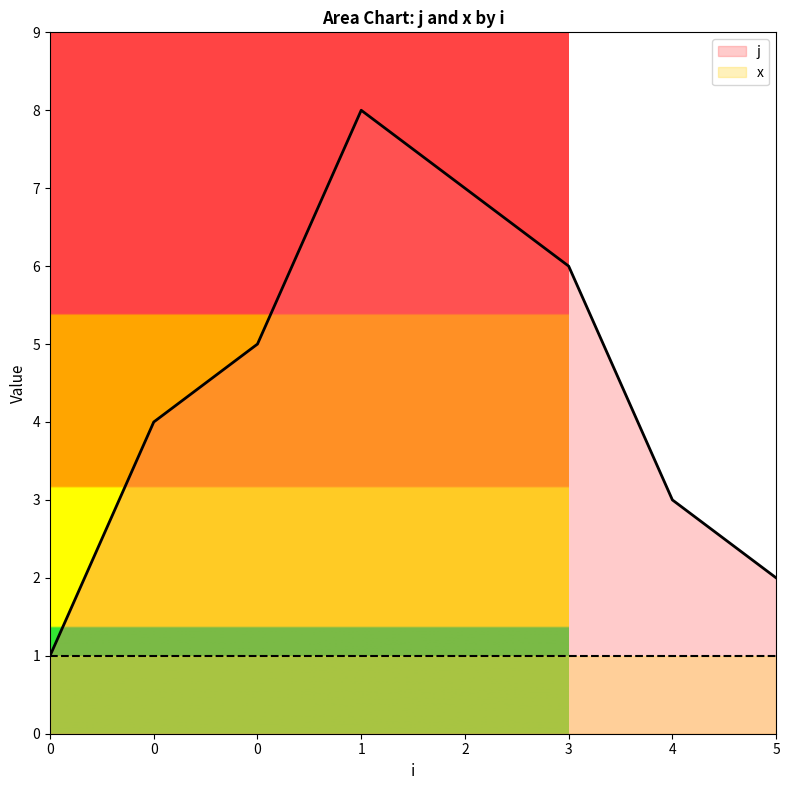

What is the value of the 5th point from the left?

7